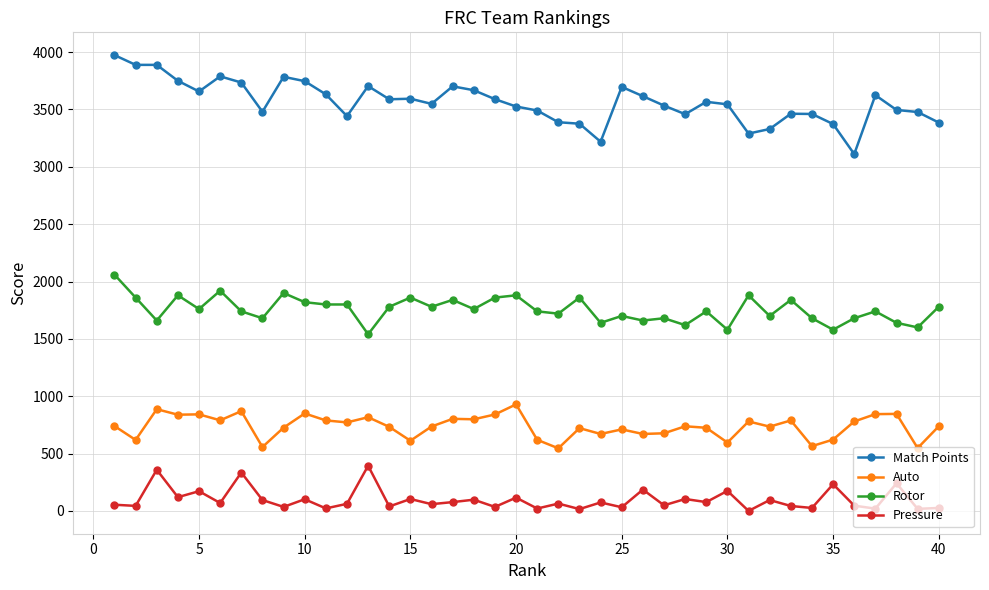

Which series has the widest spread of values?

Match Points